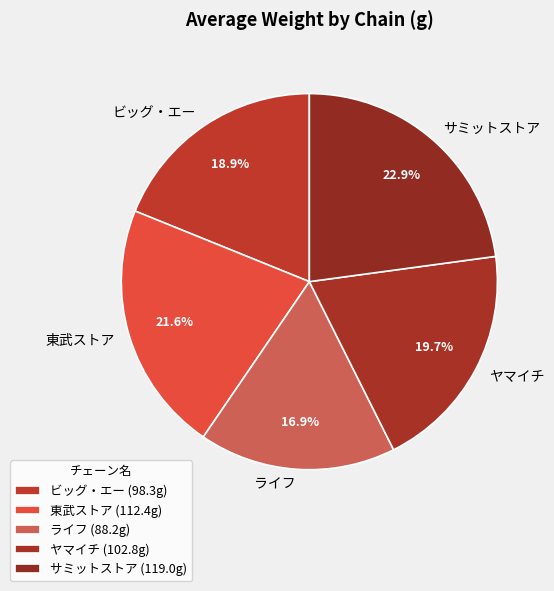

What is the ratio of the value at ヤマイチ to the value at 東武ストア?

0.9